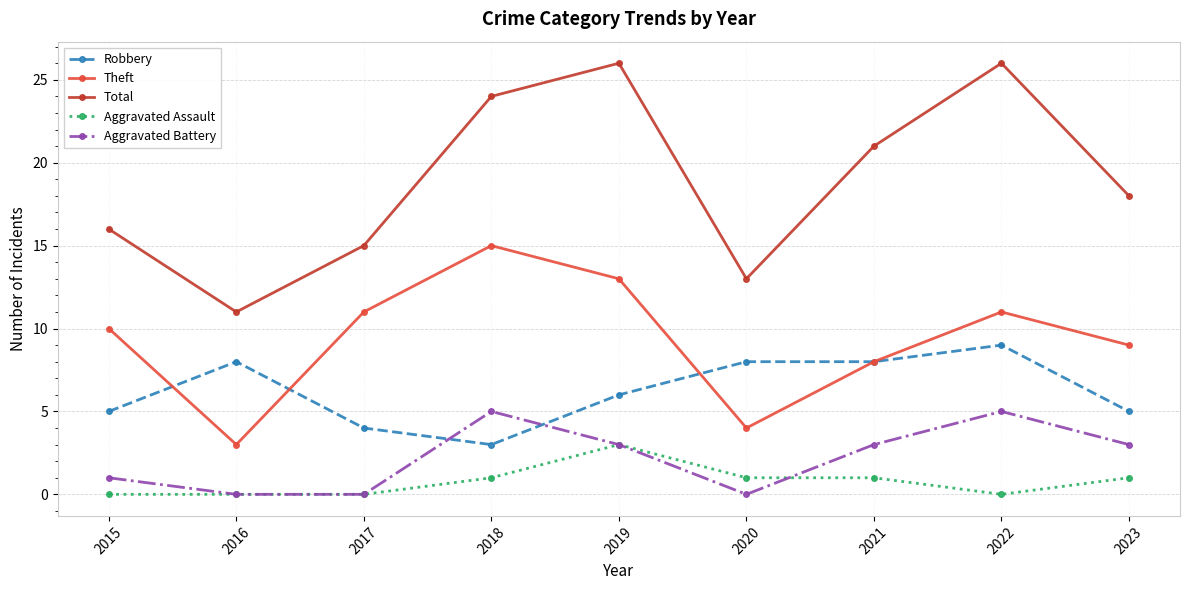

Which series changed the most between 2017 and 2020?

Theft